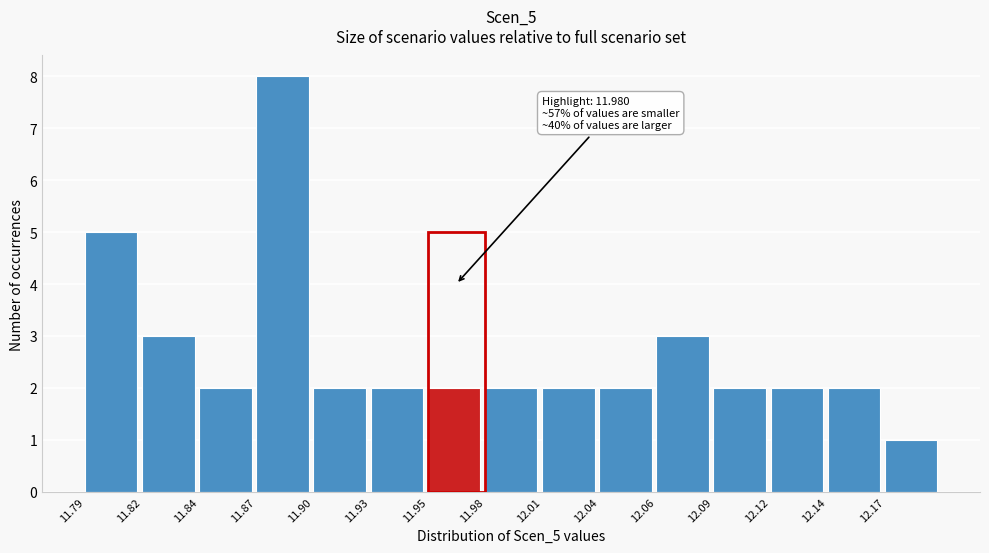

Reading left to right, transcribe all the data shown in this chart.

5	3	2	8	2	2	2	2	2	2	3	2	2	2	1